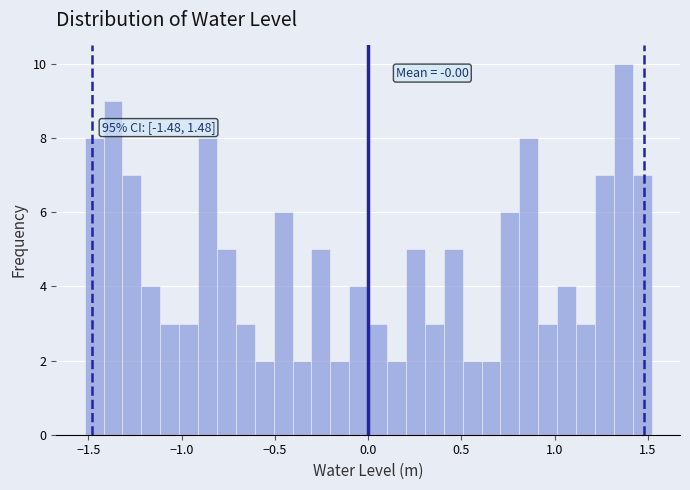

Around what value on the x-axis is the tallest bar? Give the approximate position of its centre, as read against the axis.

1.35